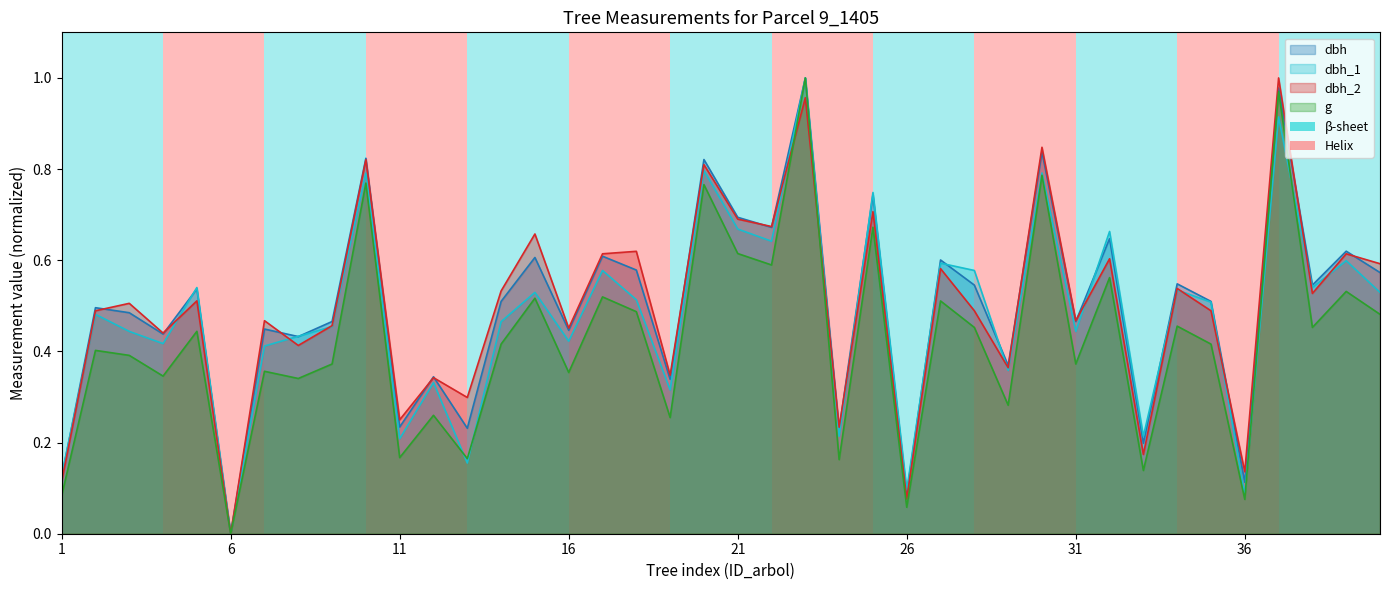

What is the value of the dbh point at the 4th from the left?

0.4